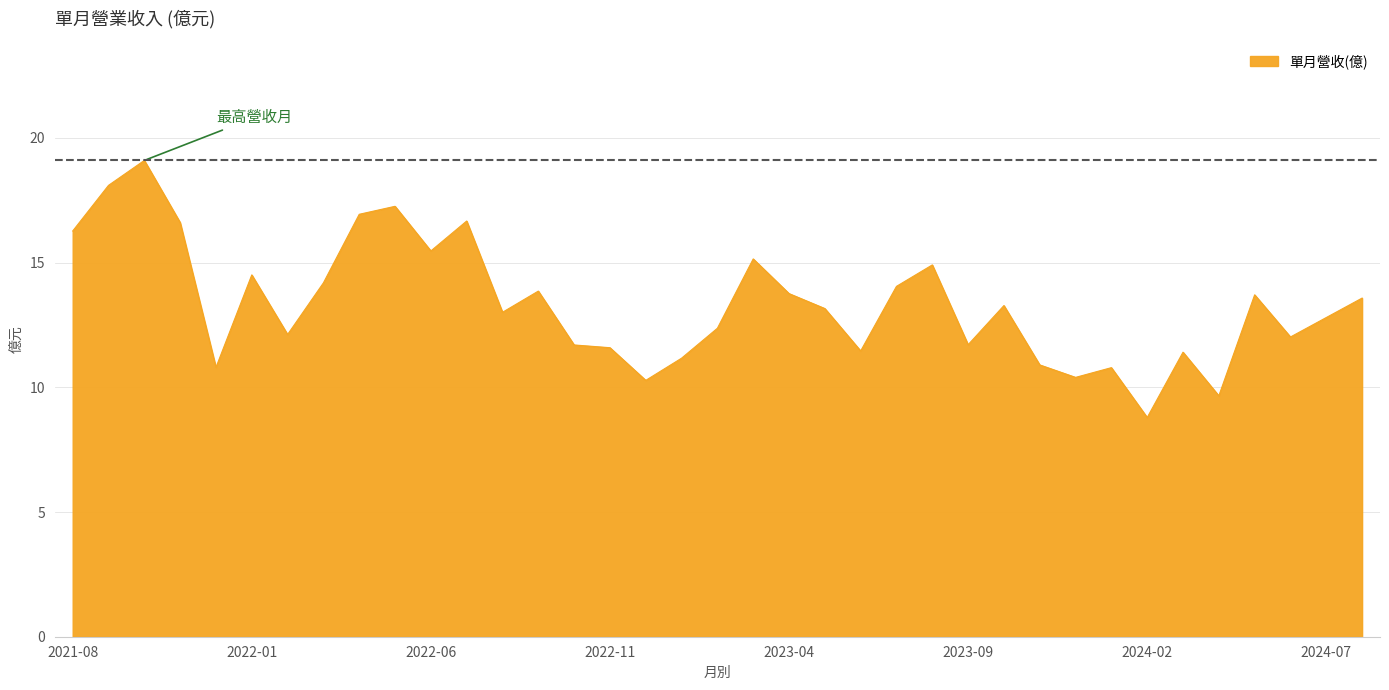

How many lines are shown in the chart?

1